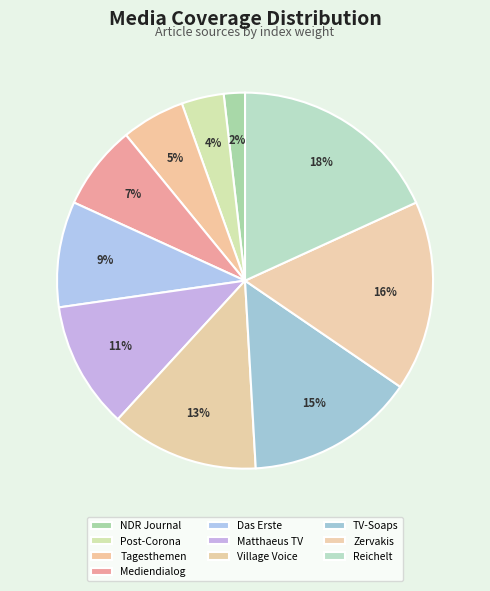

Is there a majority slice in this chart?

No